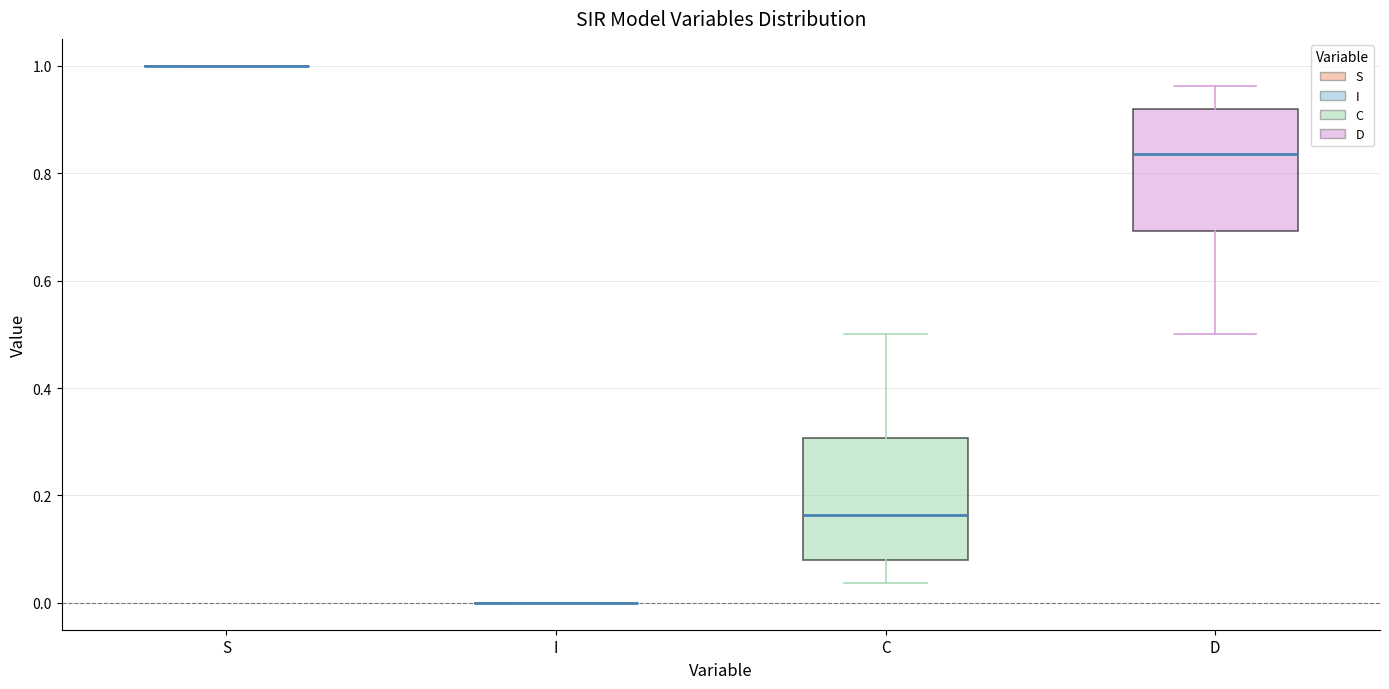

Reading left to right, read every box against the y-axis: the position of its median line, the range the box covers, and the ends of its whiskers. The values are not printed on the chart, so give them approximately, as read against the axis.

S: box collapsed to a line at 1.00, whiskers 1.00 to 1.00
I: box collapsed to a line at 0.00, whiskers 0.00 to 0.00
C: median 0.16, box 0.08 to 0.30, whiskers 0.04 to 0.50
D: median 0.84, box 0.70 to 0.92, whiskers 0.50 to 0.96